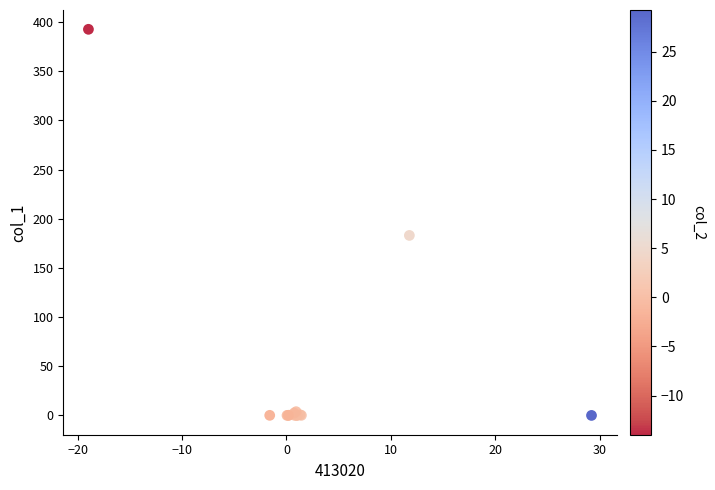

What Y value in the scatter plot is closest to 196?

183.0